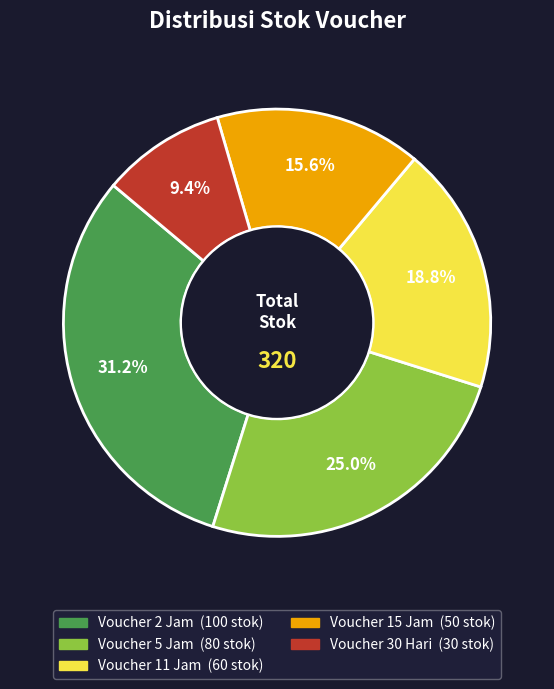

Approximately how many times larger is the value at Voucher 2 Jam compared to Voucher 11 Jam?

1.7